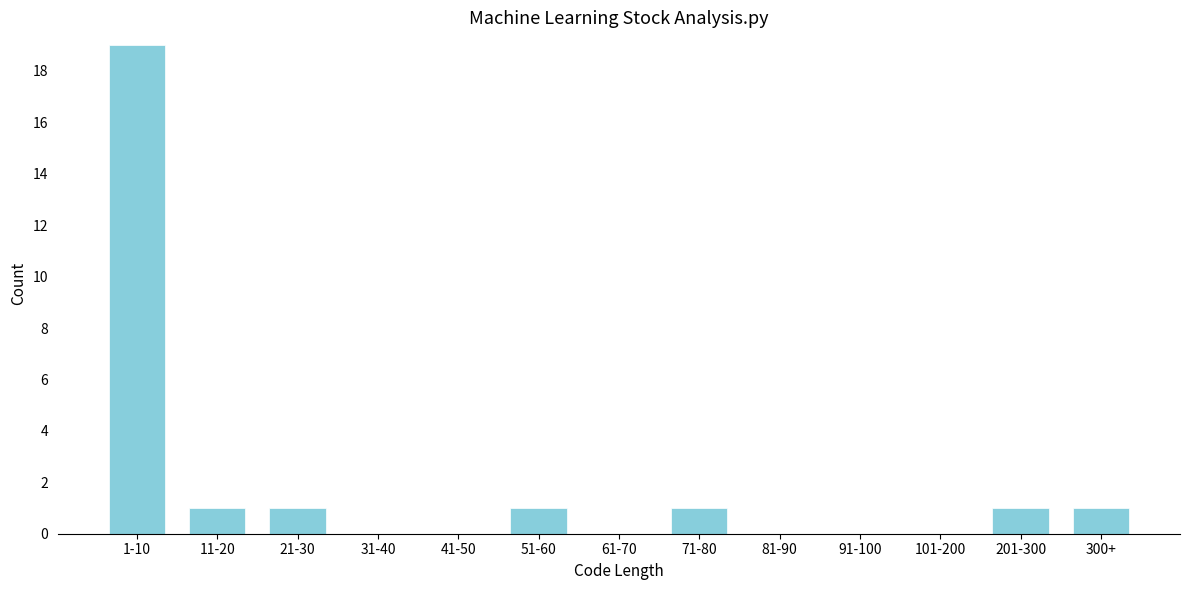

Reading left to right, extract all data points from this chart.

1-10=19	11-20=1	21-30=1	31-40=0	41-50=0	51-60=1	61-70=0	71-80=1	81-90=0	91-100=0	101-200=0	201-300=1	300+=1